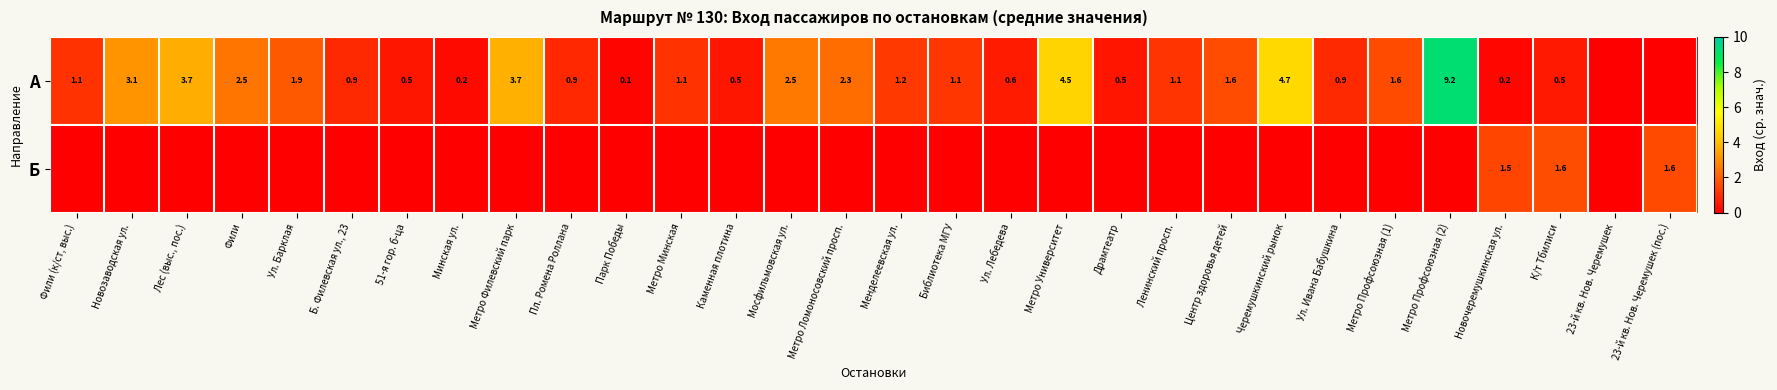

The value of А at Б. Филевская ул., 23 is 1.6. True or false?

False